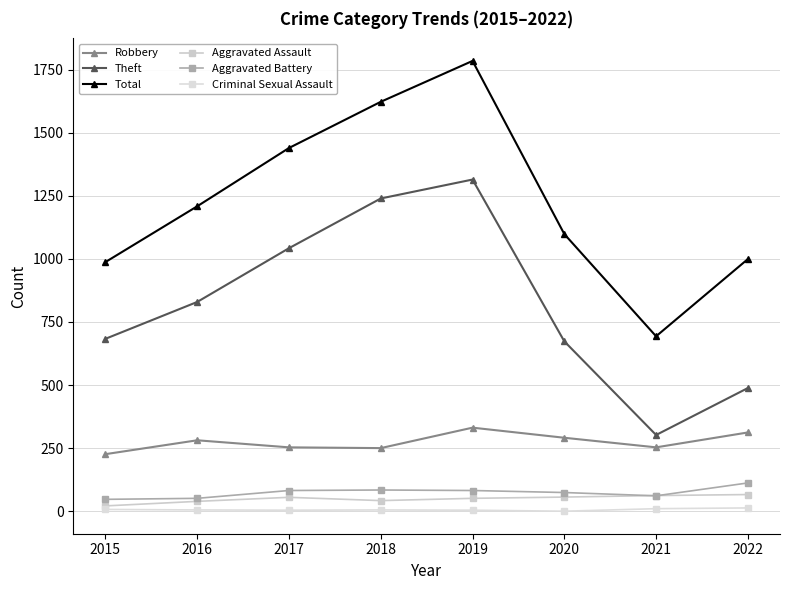

True or false: Total and Robbery cross at least once.

False